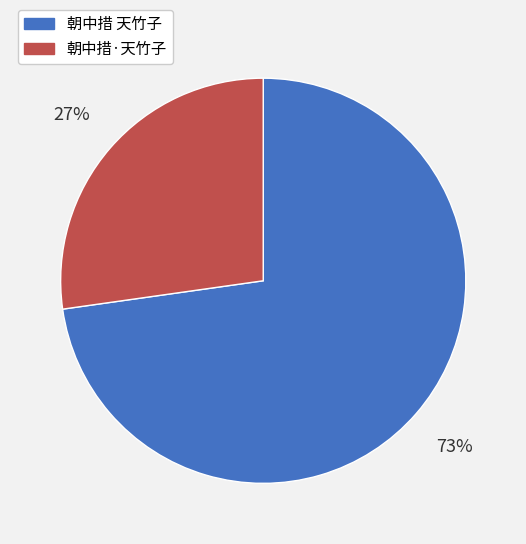

What percentage is the 朝中措 天竹子 slice, to the nearest percent?

73%